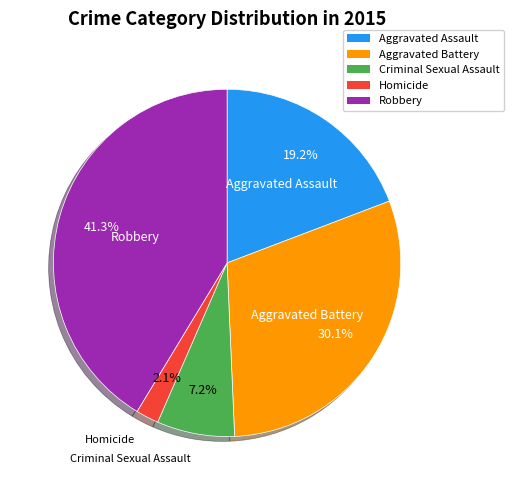

Is there any slice that represents more than half of the pie?

No